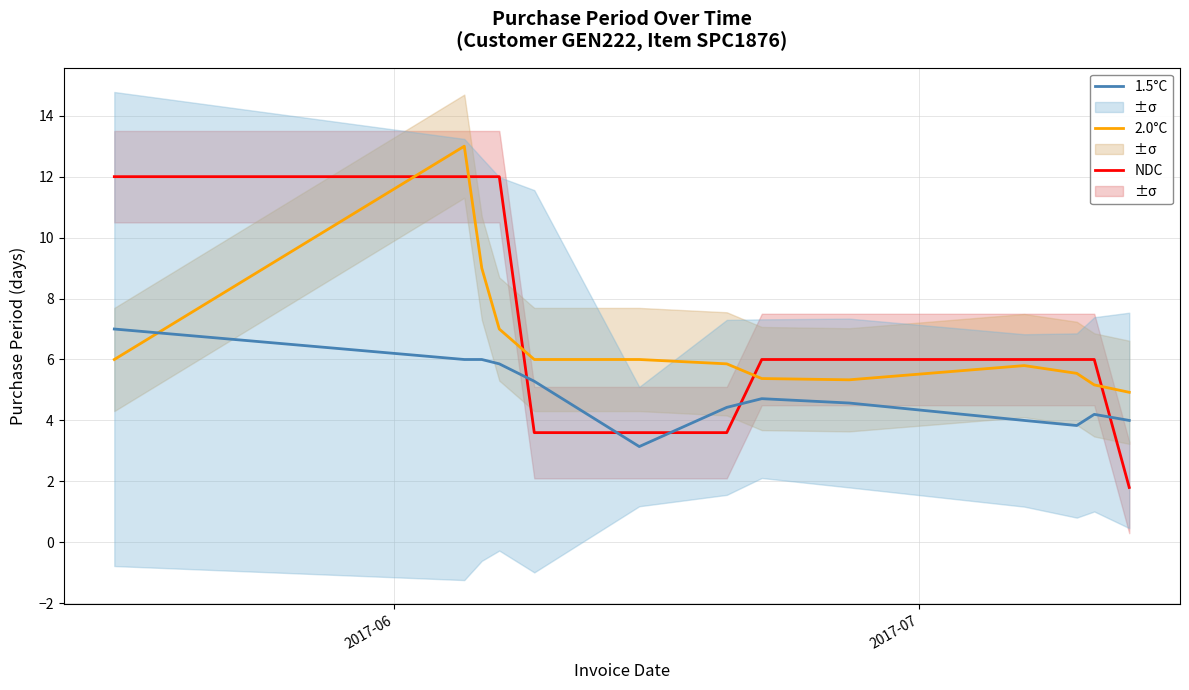

How many times do 1.5°C and 2.0°C cross each other?

1